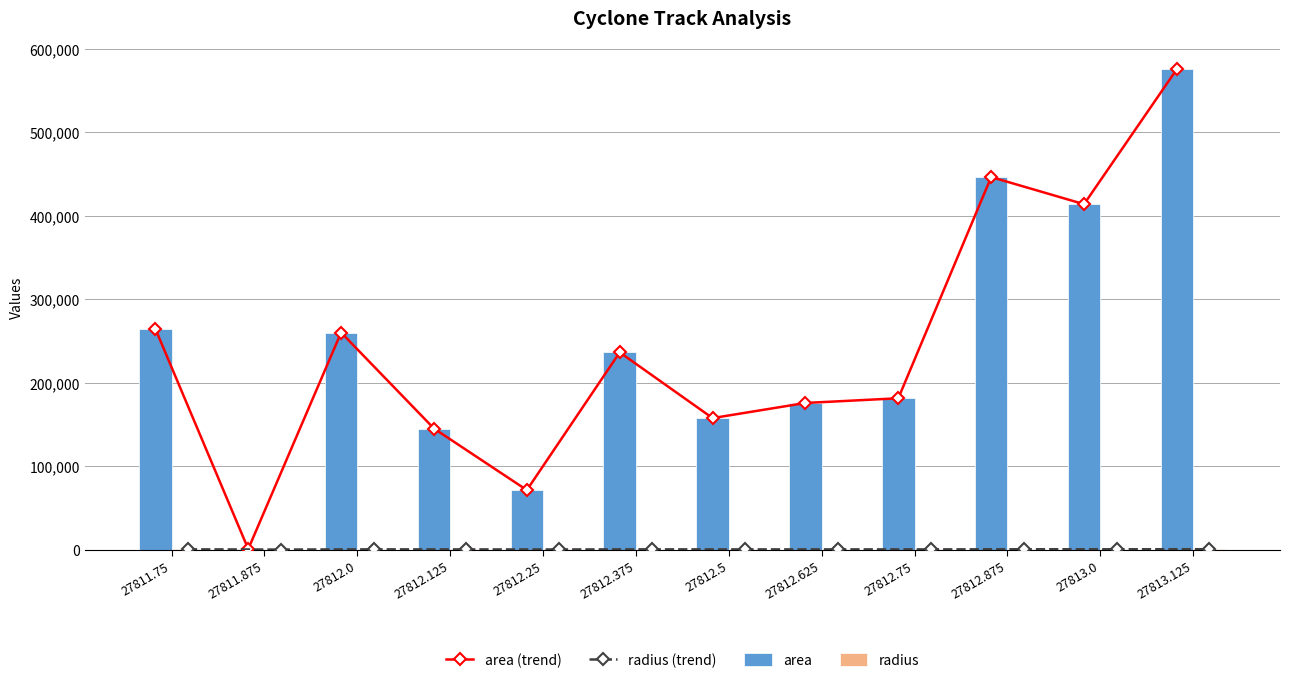

What are all the series names shown in the legend?

area (trend), radius (trend), area, radius